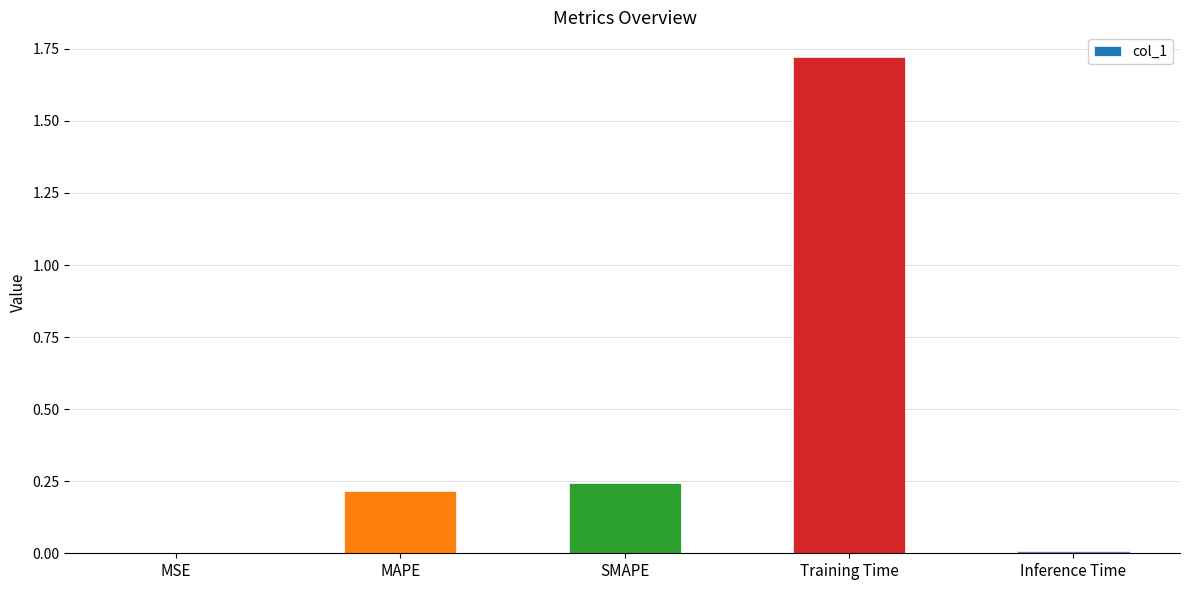

Is it true that the value at Inference Time is 0.0?

True